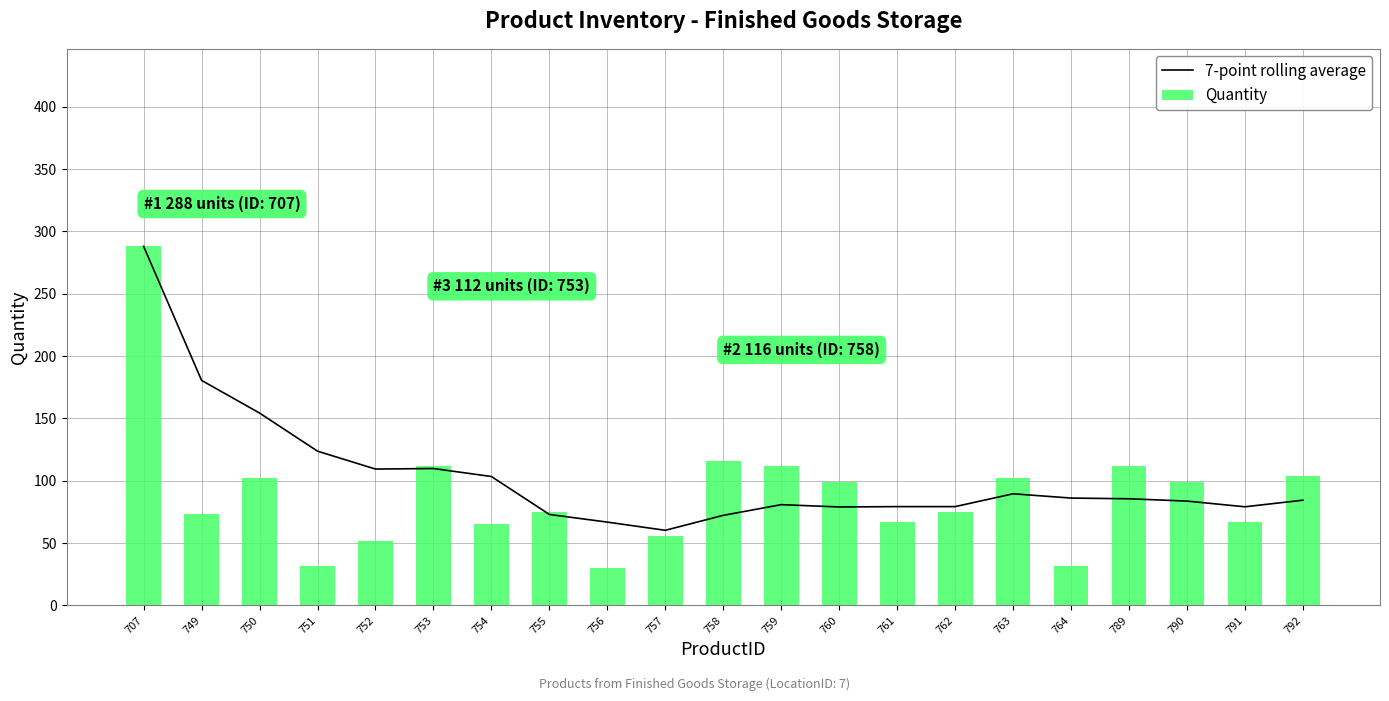

List the series in order of their peak value, highest first.

7-point rolling average, Quantity